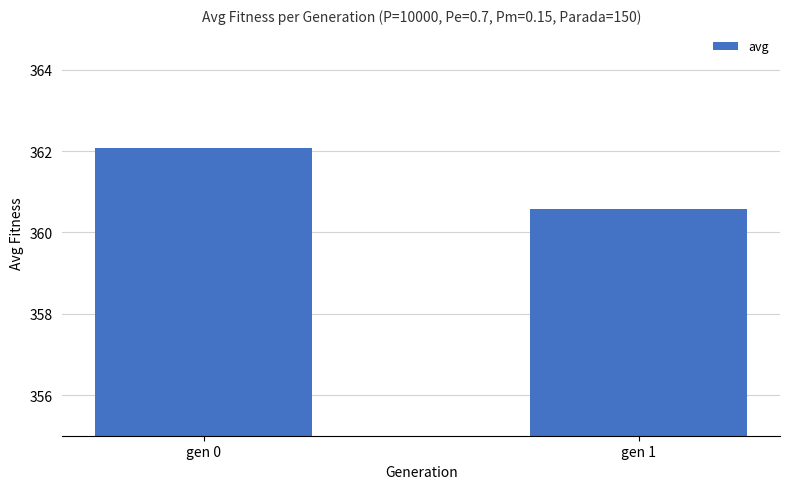

Which category has the lowest value across all series?

gen 1